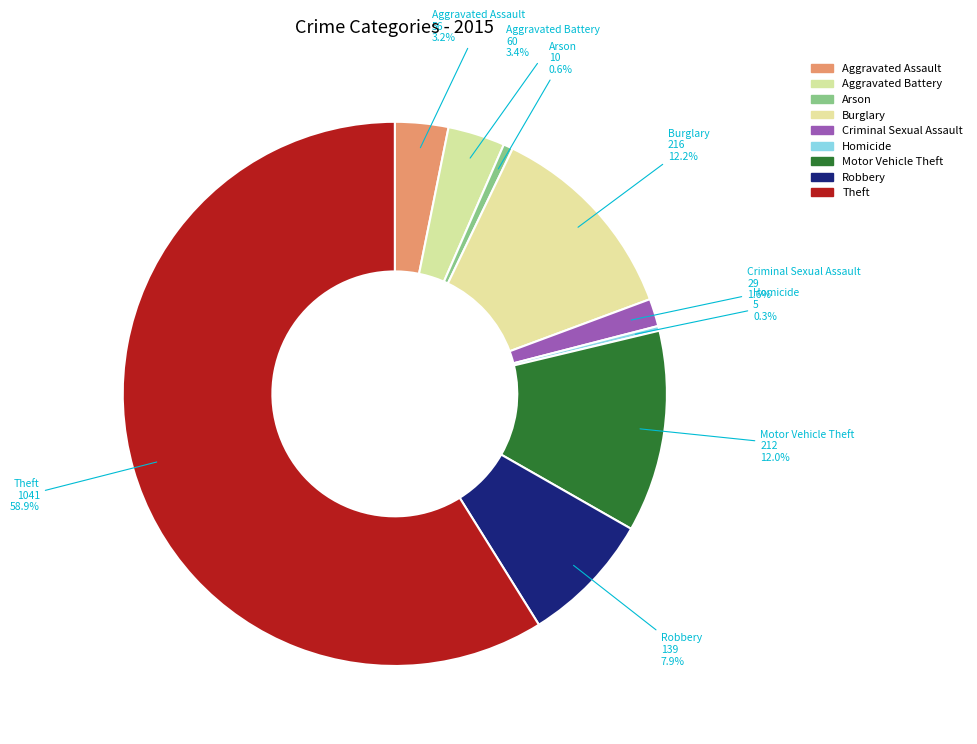

Is there a majority slice in this chart?

Yes